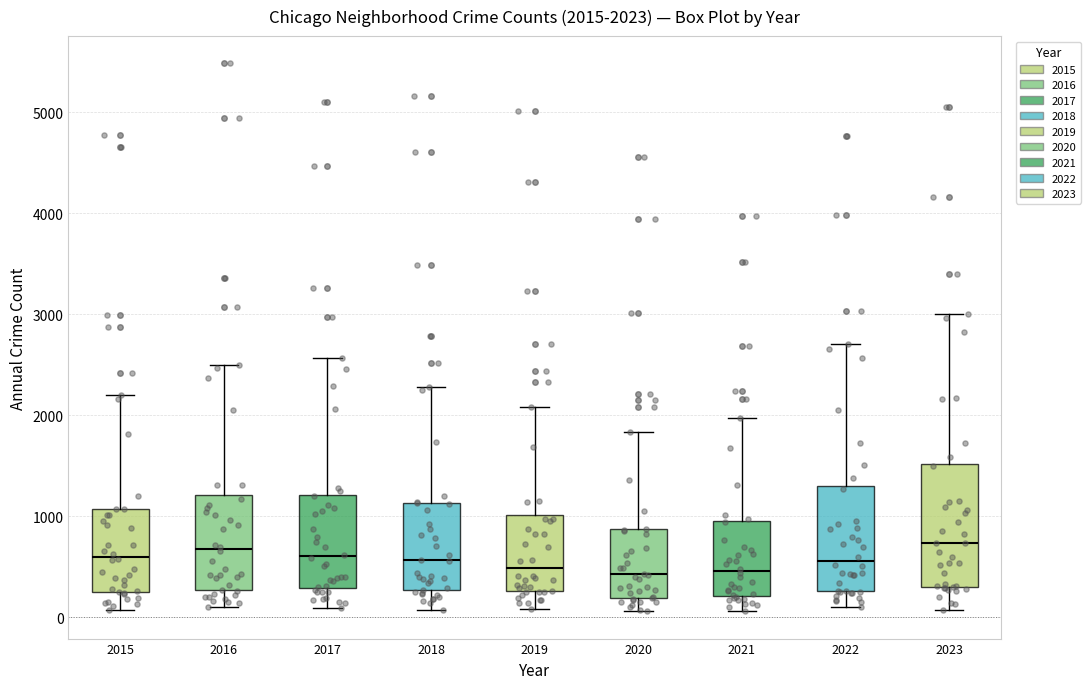

Which box is the tallest, from its lower edge to its upper edge?

2023